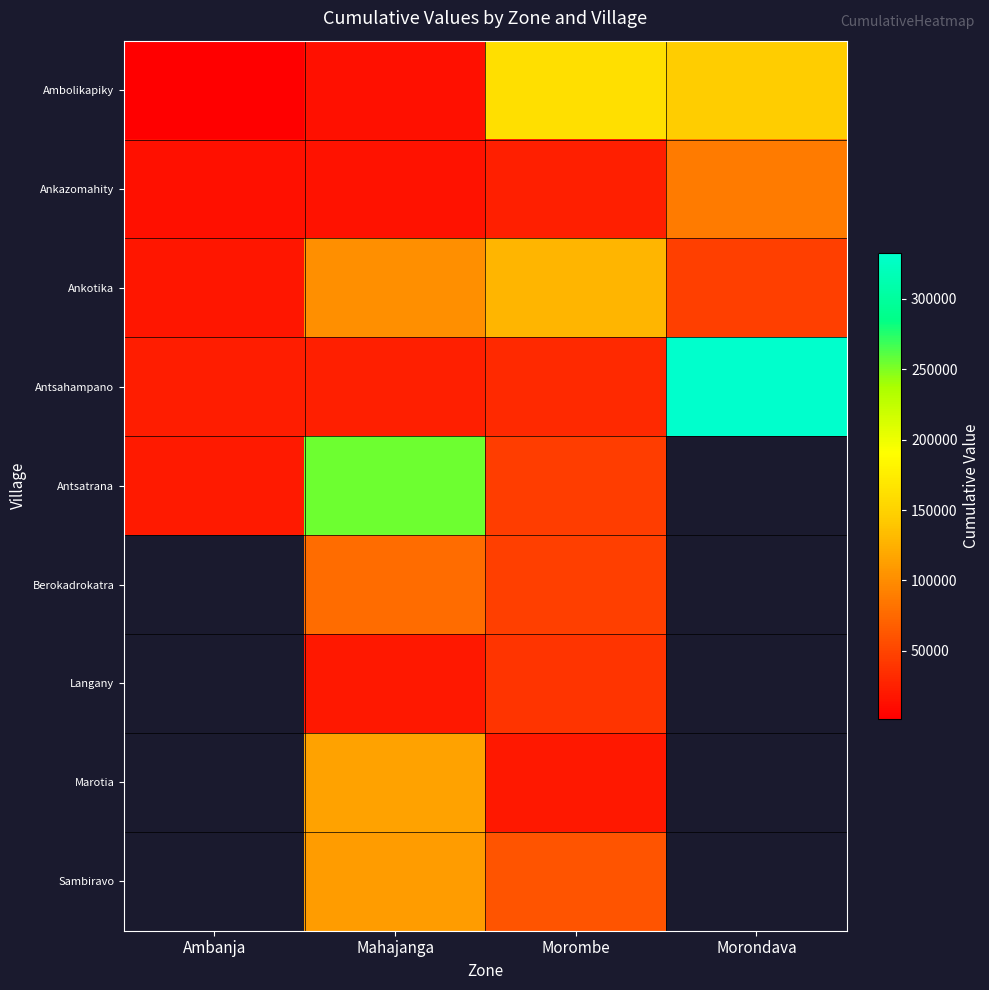

Which category has the highest value in the Antsahampano series?

Morondava